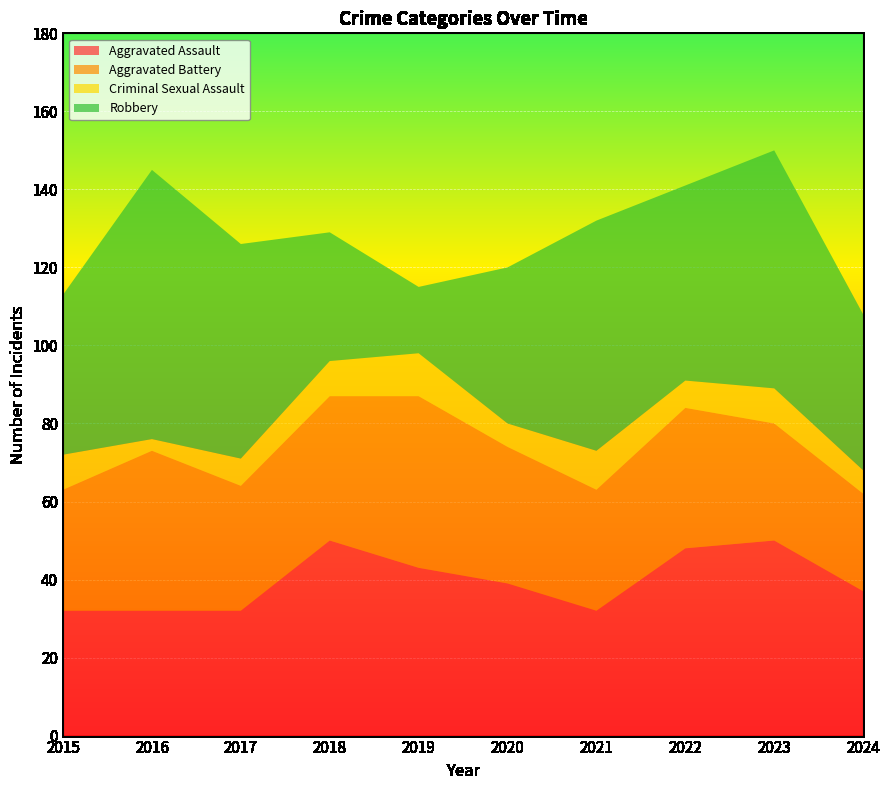

Reading left to right, list all the values displayed in this chart.

Aggravated Assault: 2015=32	2016=32	2017=32	2018=50	2019=43	2020=39	2021=32	2022=48	2023=50	2024=37
Aggravated Battery: 2015=31	2016=41	2017=32	2018=37	2019=44	2020=35	2021=31	2022=36	2023=30	2024=25
Criminal Sexual Assault: 2015=9	2016=3	2017=7	2018=9	2019=11	2020=6	2021=10	2022=7	2023=9	2024=6
Robbery: 2015=41	2016=69	2017=55	2018=33	2019=17	2020=40	2021=59	2022=50	2023=61	2024=40